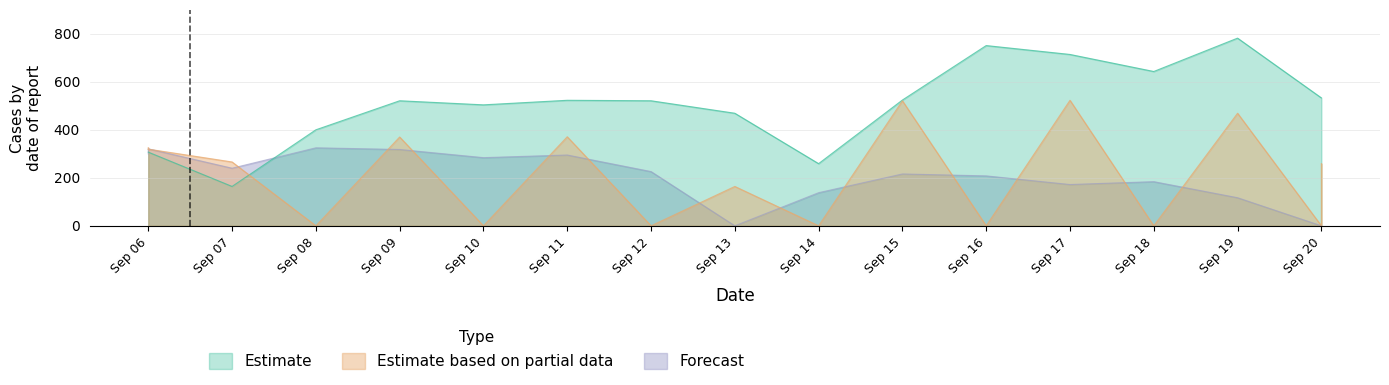

Which category has the lowest value across all series?

Sep 08